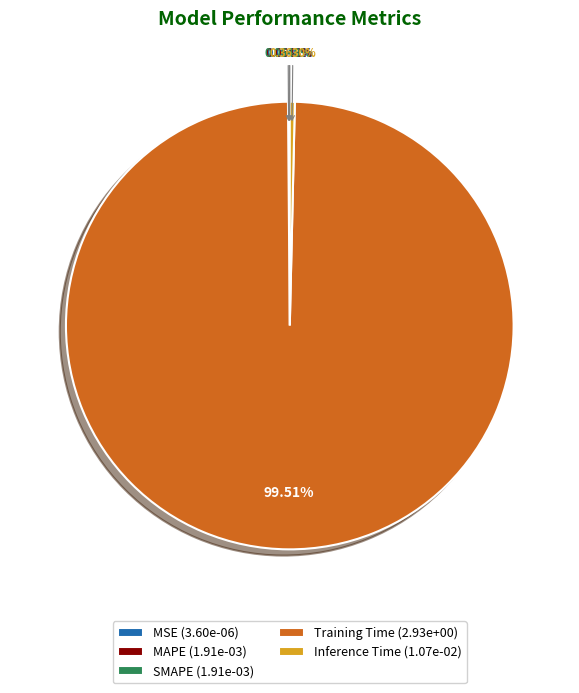

Is there any slice that represents more than half of the pie?

Yes